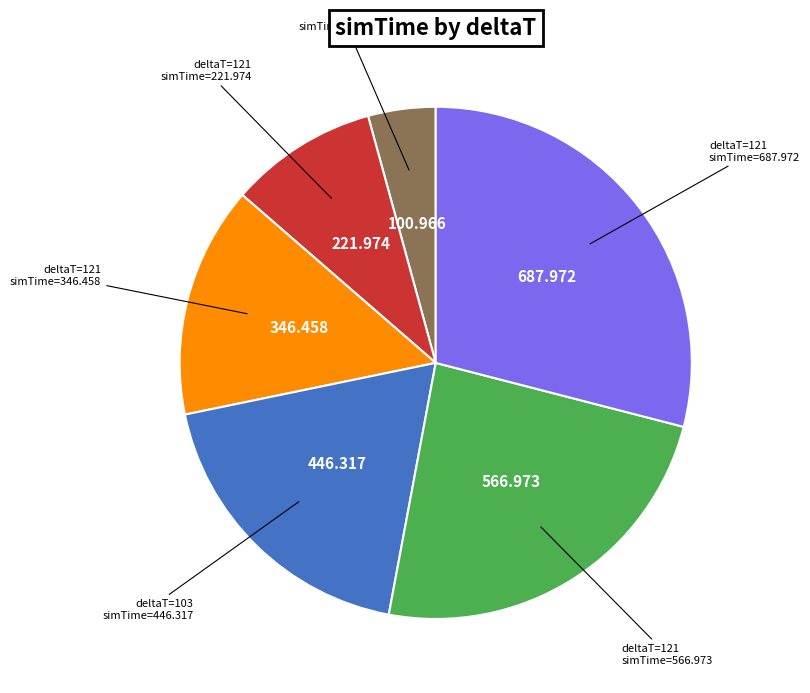

How many slices are in this pie chart?

6